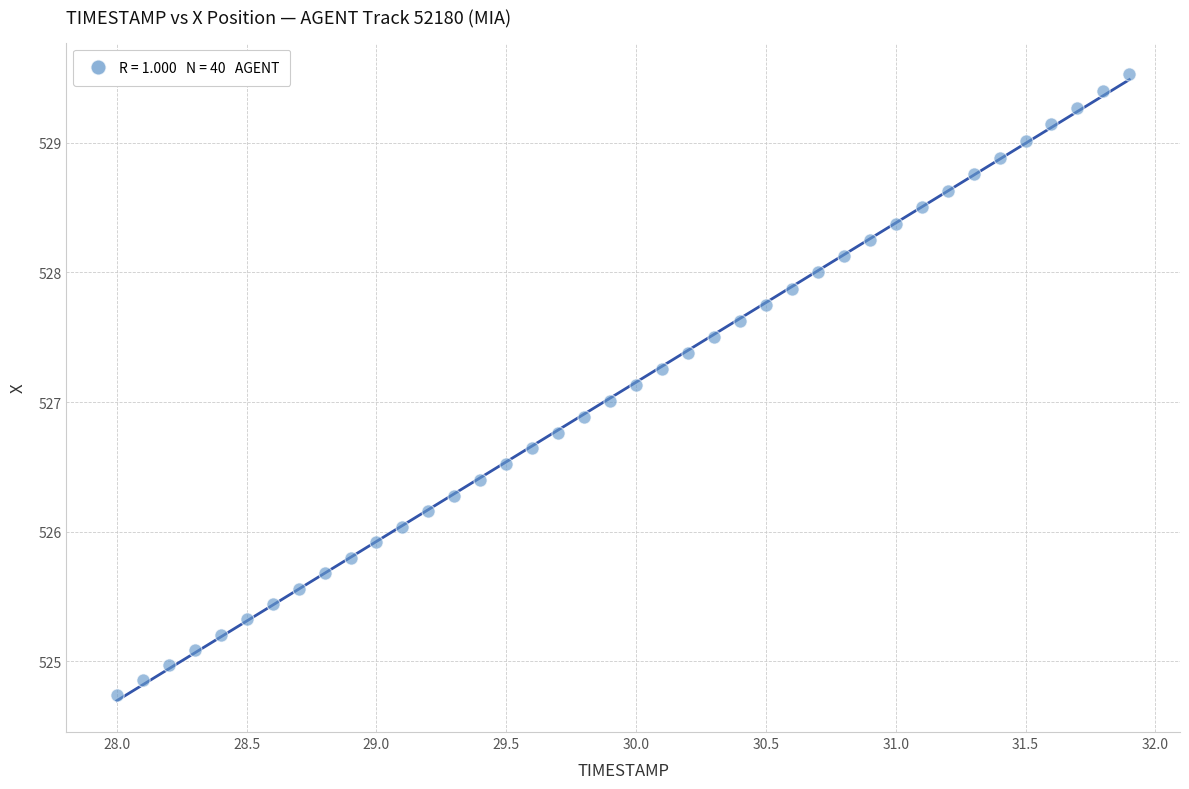

What is the range of Y values (max minus min)?

4.8